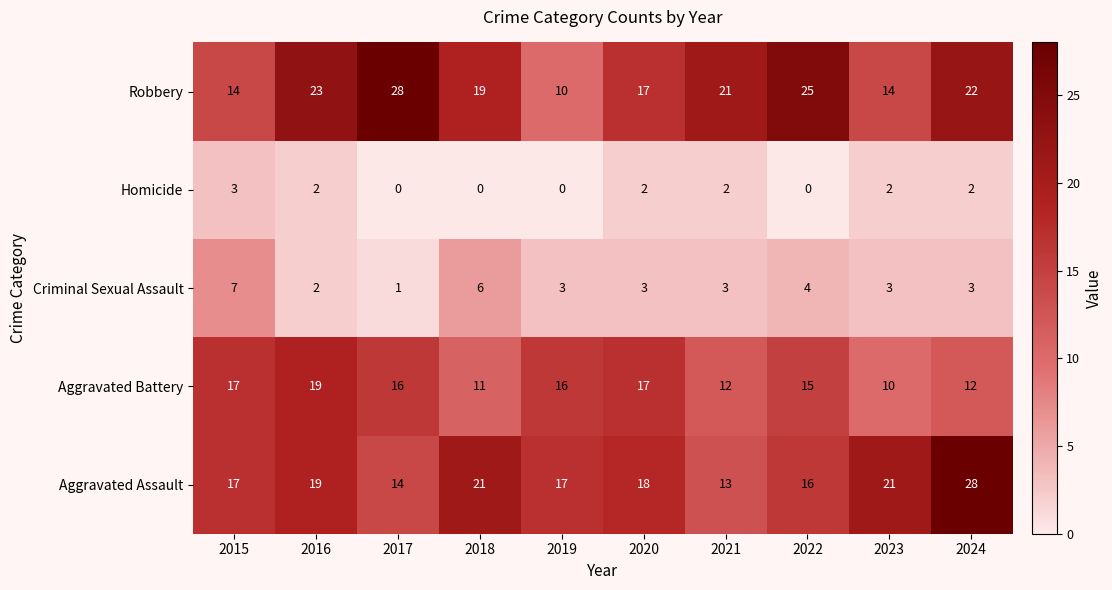

Which series has the largest total across all categories?

Robbery